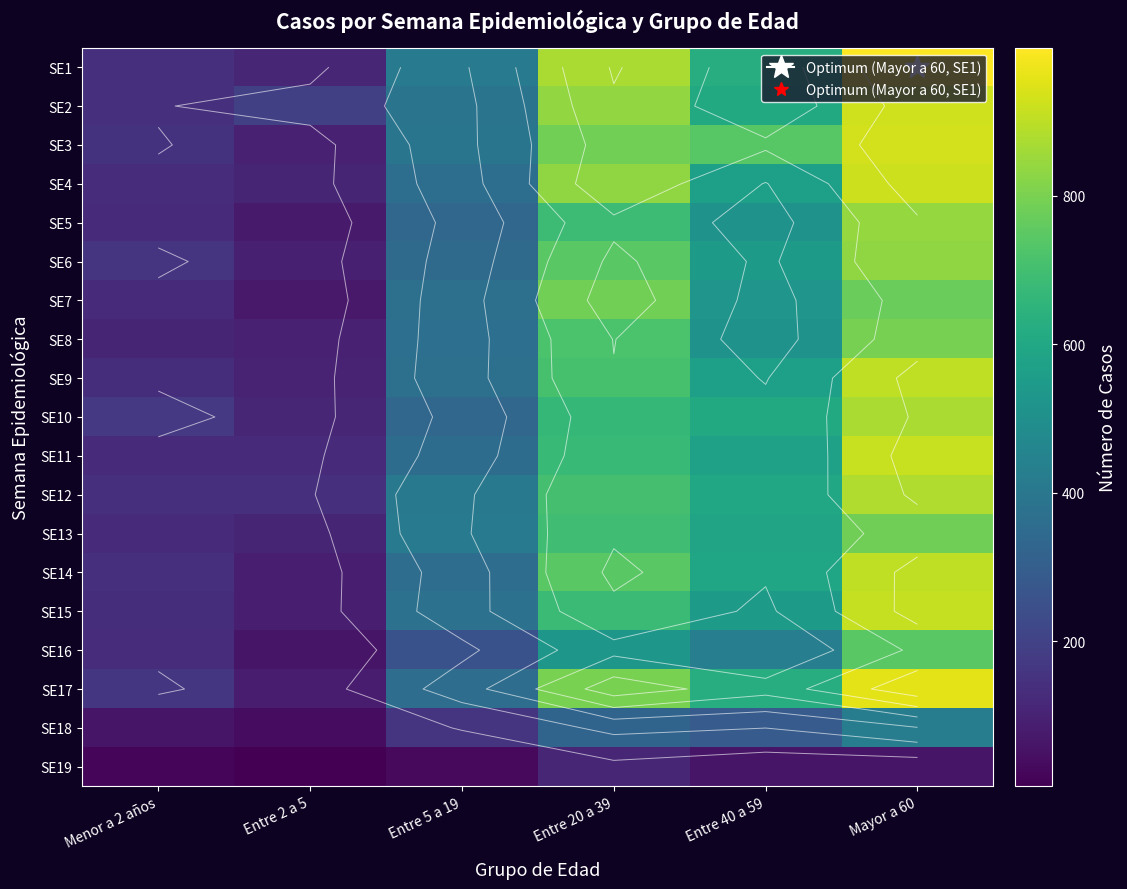

At how many categories does at least one series exceed 177?

5